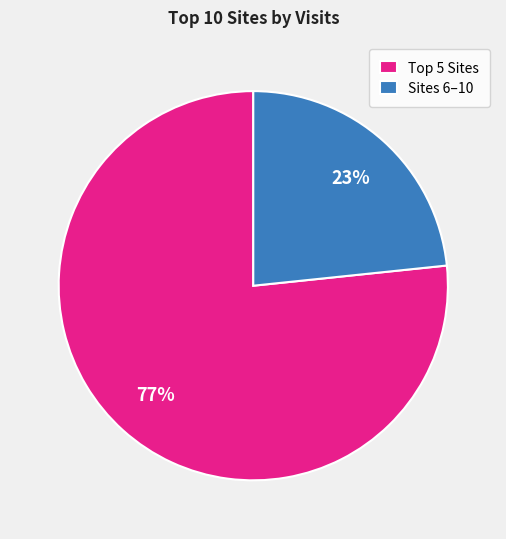

Which slice is the smallest?

Sites 6–10